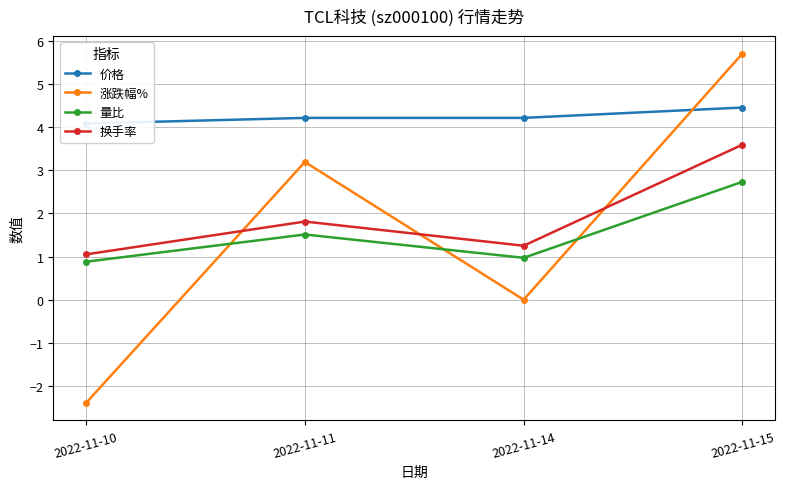

What is the difference between the highest and lowest values at 2022-11-11?

2.7